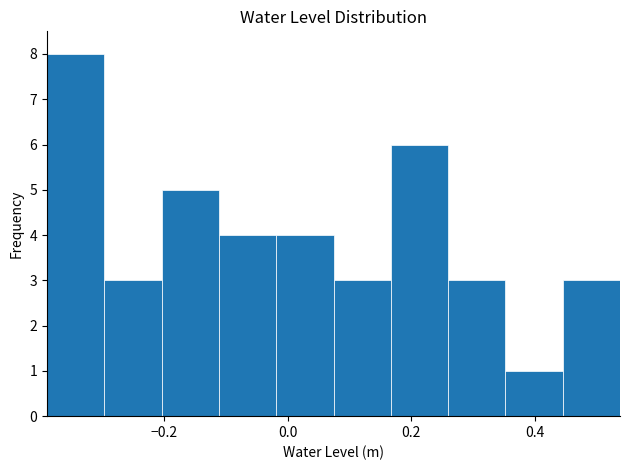

Reading left to right, list every bar in this chart as the range it spans on the x-axis followed by its height. Neither the bar edges nor the heights are printed on the chart, so give them approximately, as read against the axes.

-0.38 to -0.30: 8
-0.30 to -0.20: 3
-0.20 to -0.12: 5
-0.12 to -0.02: 4
-0.02 to 0.08: 4
0.08 to 0.16: 3
0.16 to 0.26: 6
0.26 to 0.36: 3
0.36 to 0.44: 1
0.44 to 0.54: 3